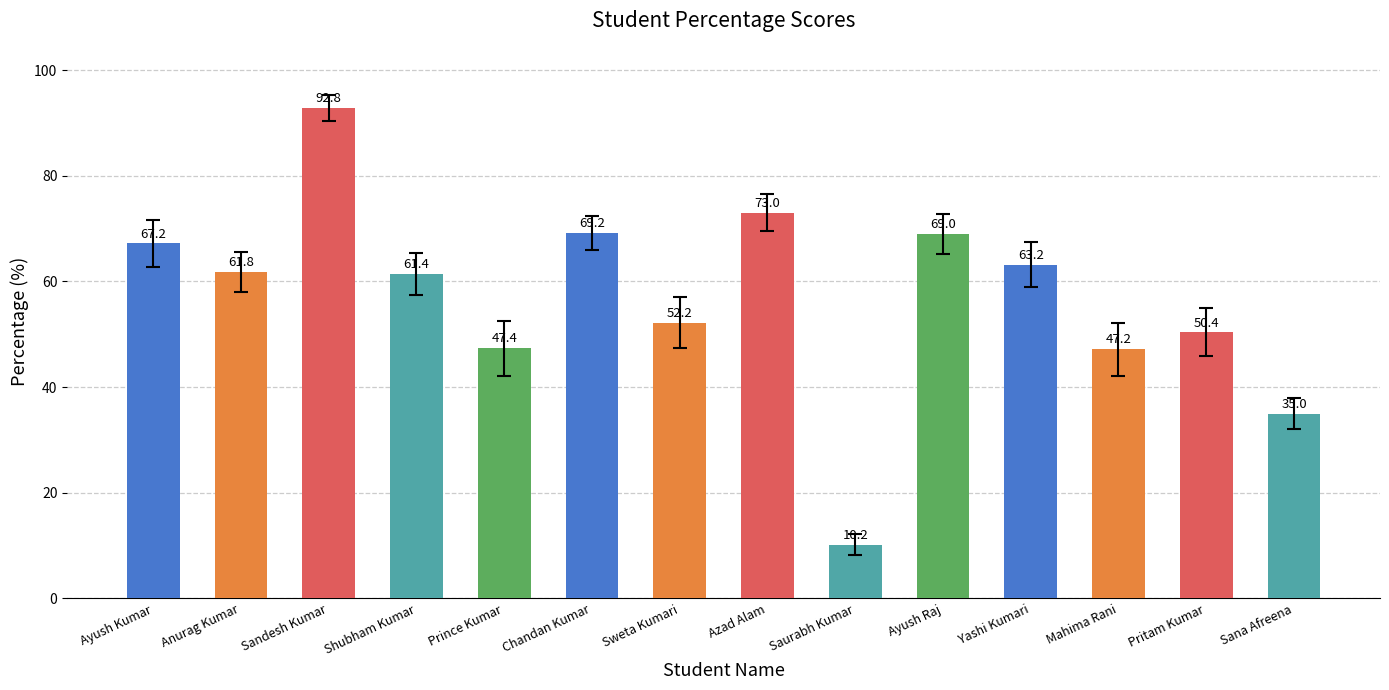

Is it true that the value at Mahima Rani is 66.4?

False